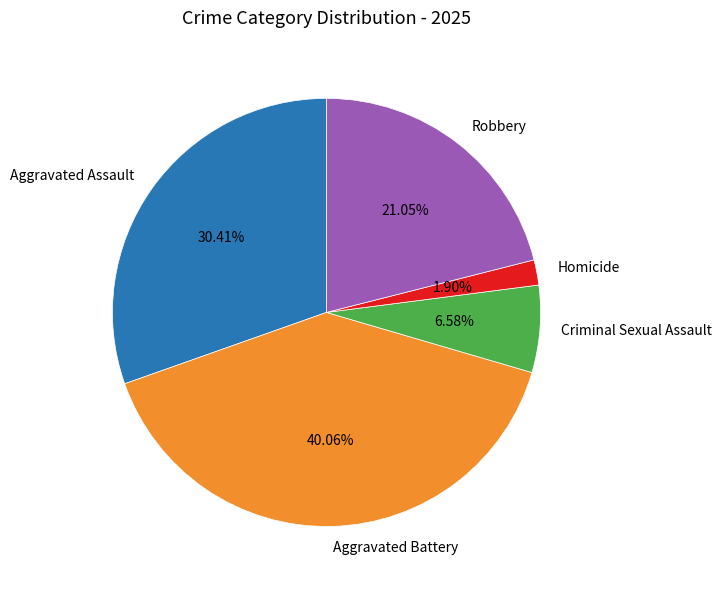

Which has a higher value, Criminal Sexual Assault or Aggravated Battery?

Aggravated Battery